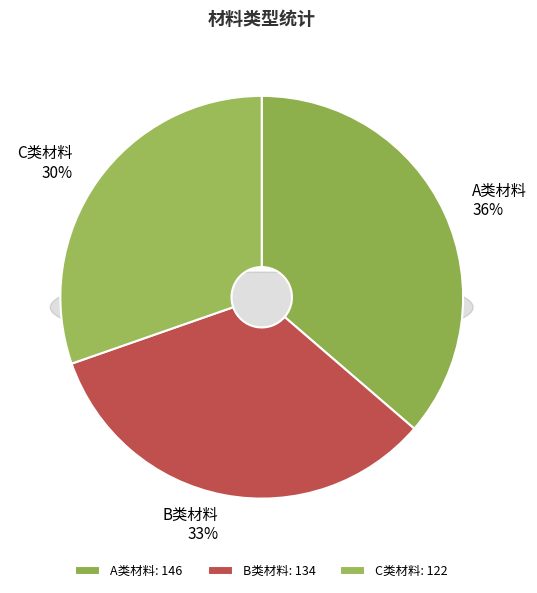

To the nearest percent, what is the average slice percentage?

33%